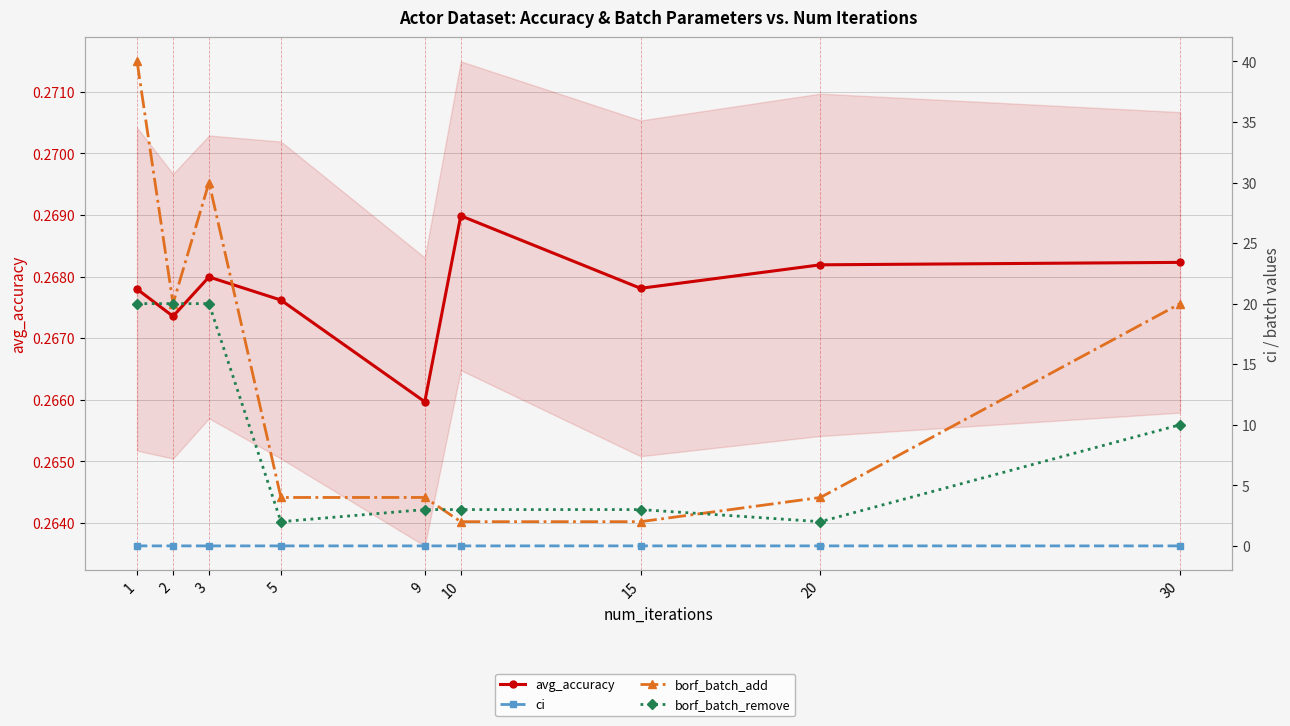

In borf_batch_add, how many points are higher than both neighbors (excluding endpoints)?

1